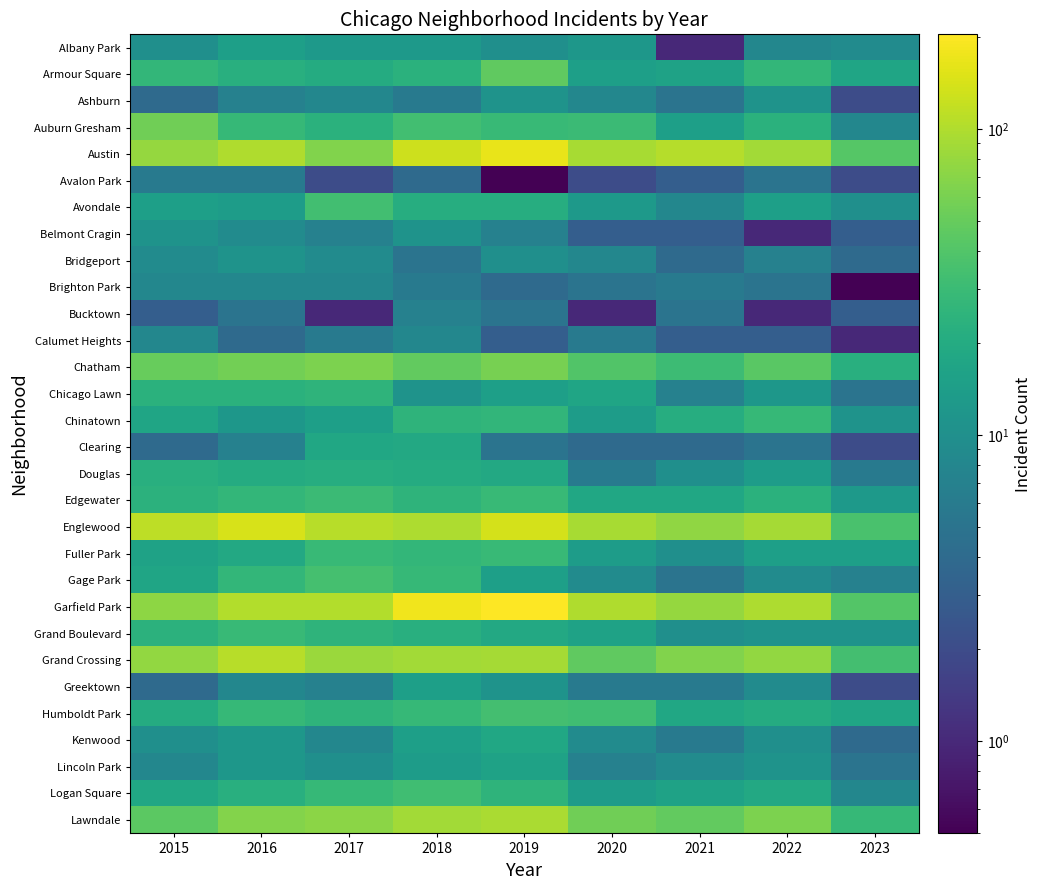

Count the number of data series in this chart.

30